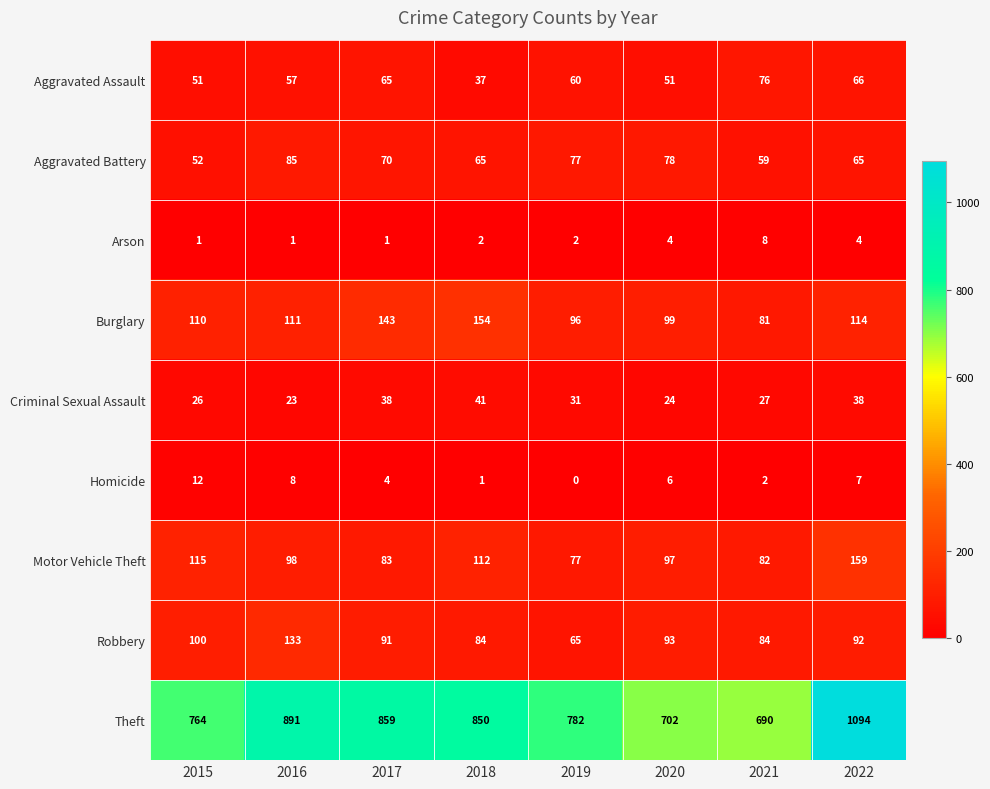

At which category does the chart reach its minimum across all series?

2019